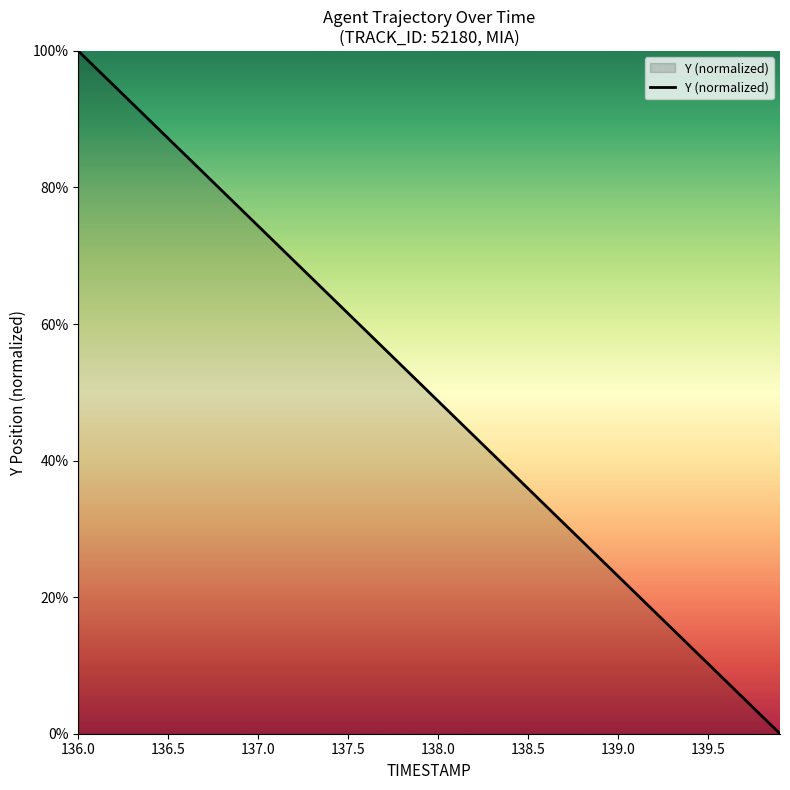

What is the greatest value displayed?

100.0